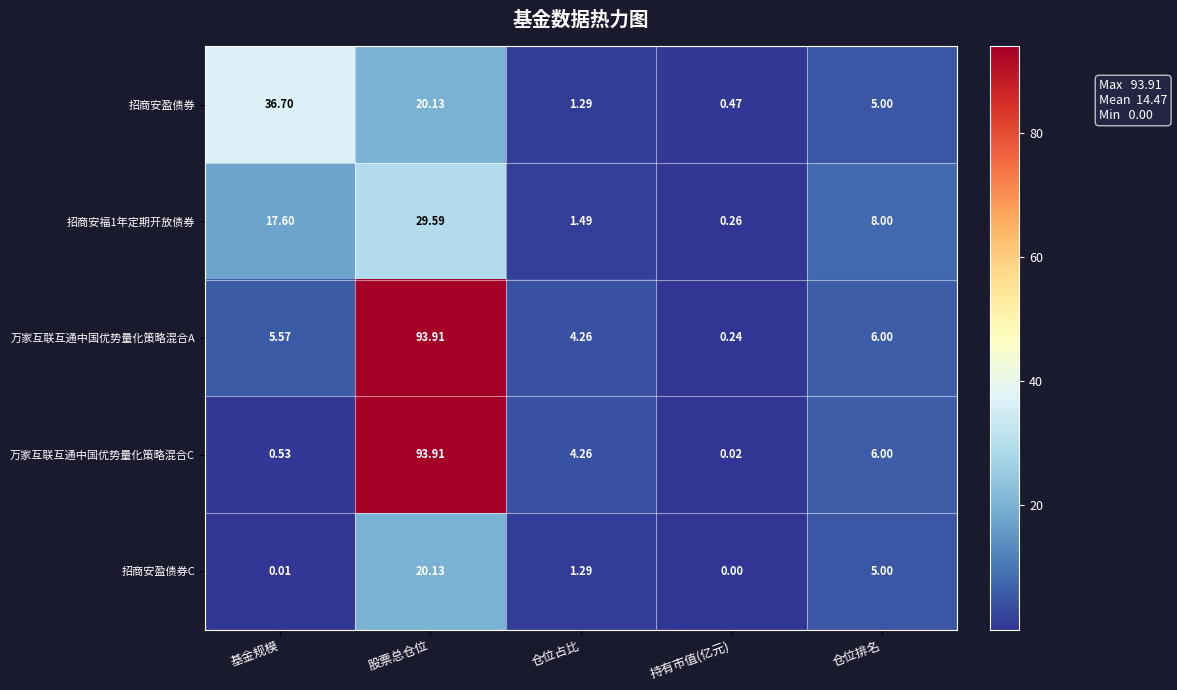

Which series changed the most between 基金规模 and 仓位占比?

招商安盈债券